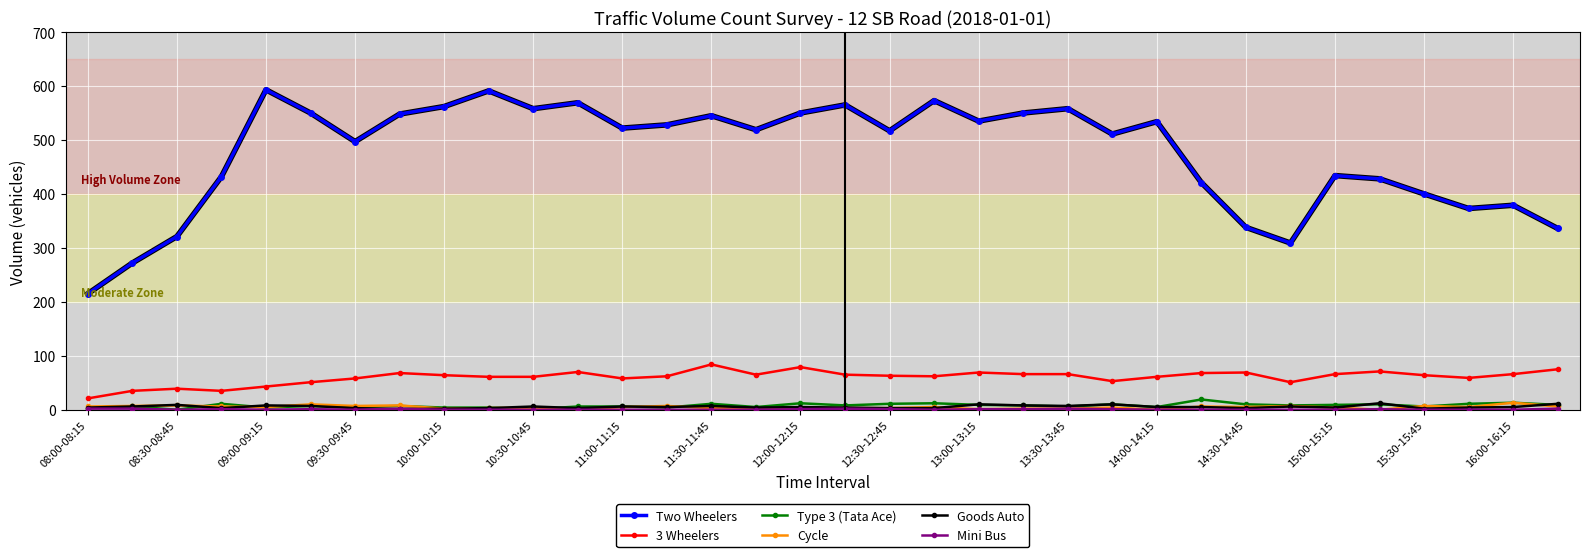

At how many categories does at least one series exceed 46?

34